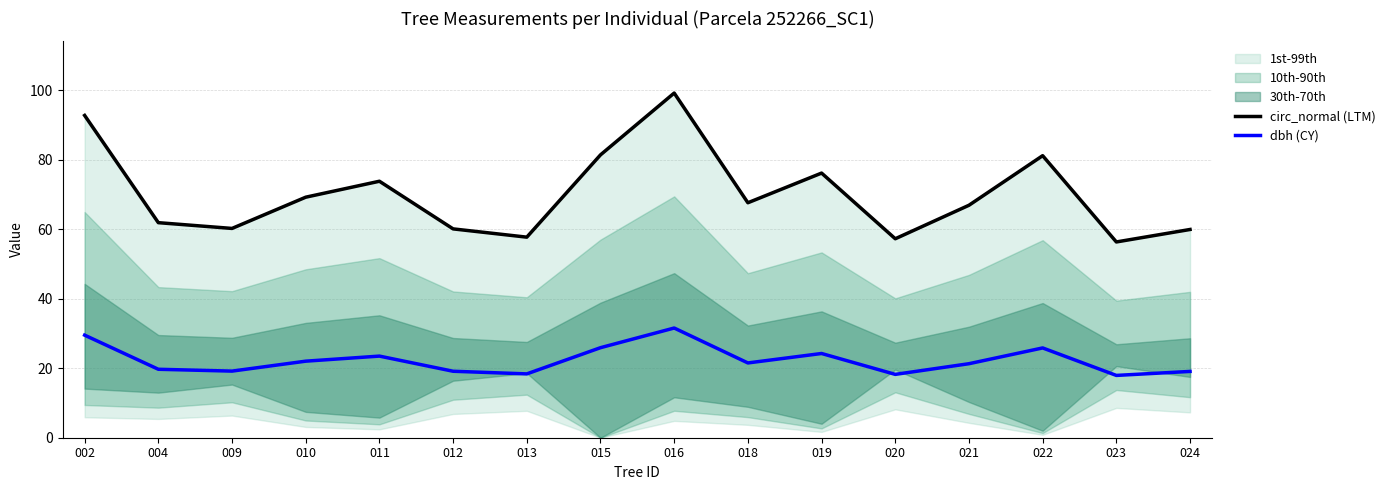

What is the sum of all circ_normal (LTM) values?

1121.7